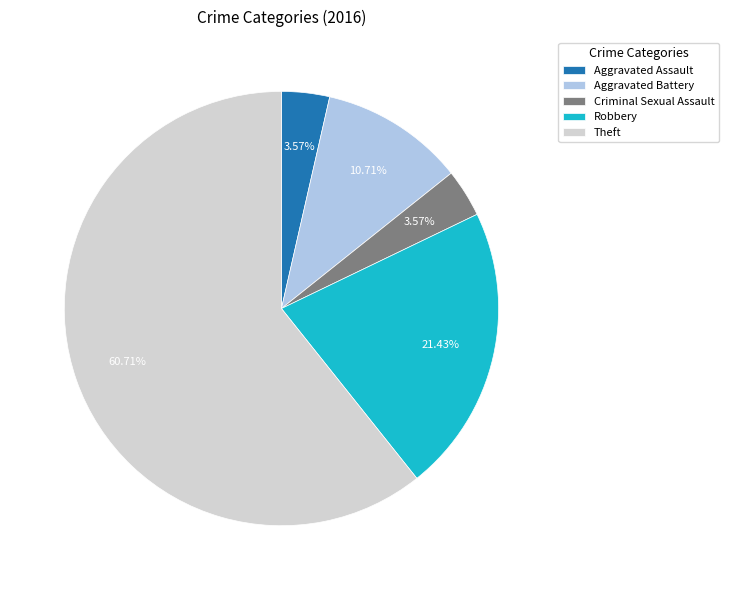

What percentage is the Theft slice, to the nearest percent?

61%